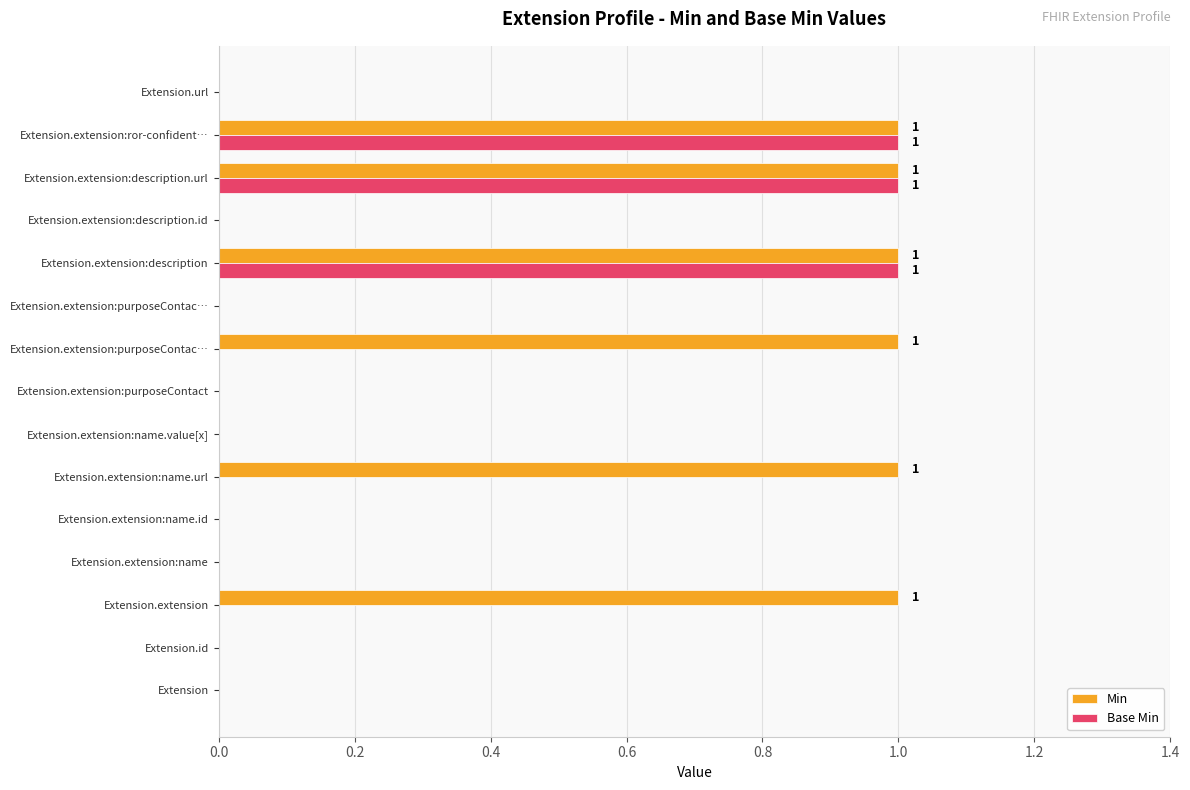

Which series has the widest spread of values?

Min